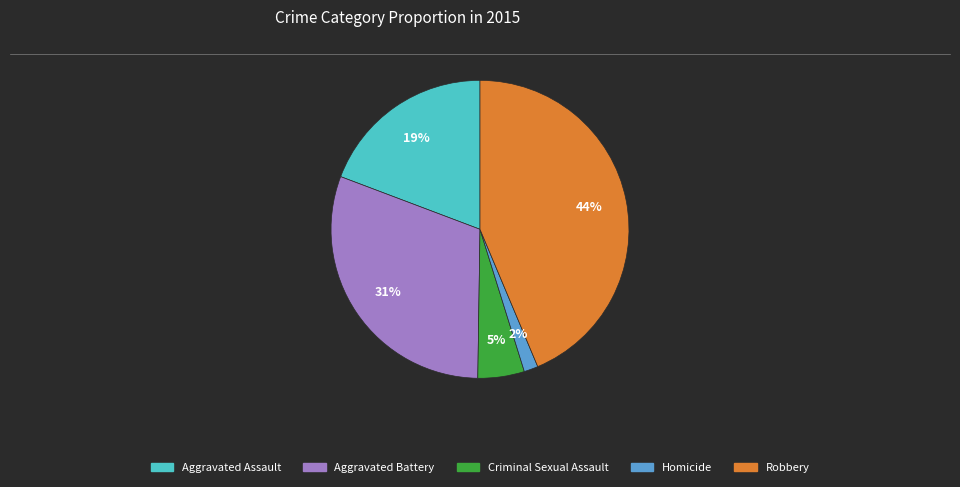

To the nearest percent, what percentage of the pie is Homicide?

2%